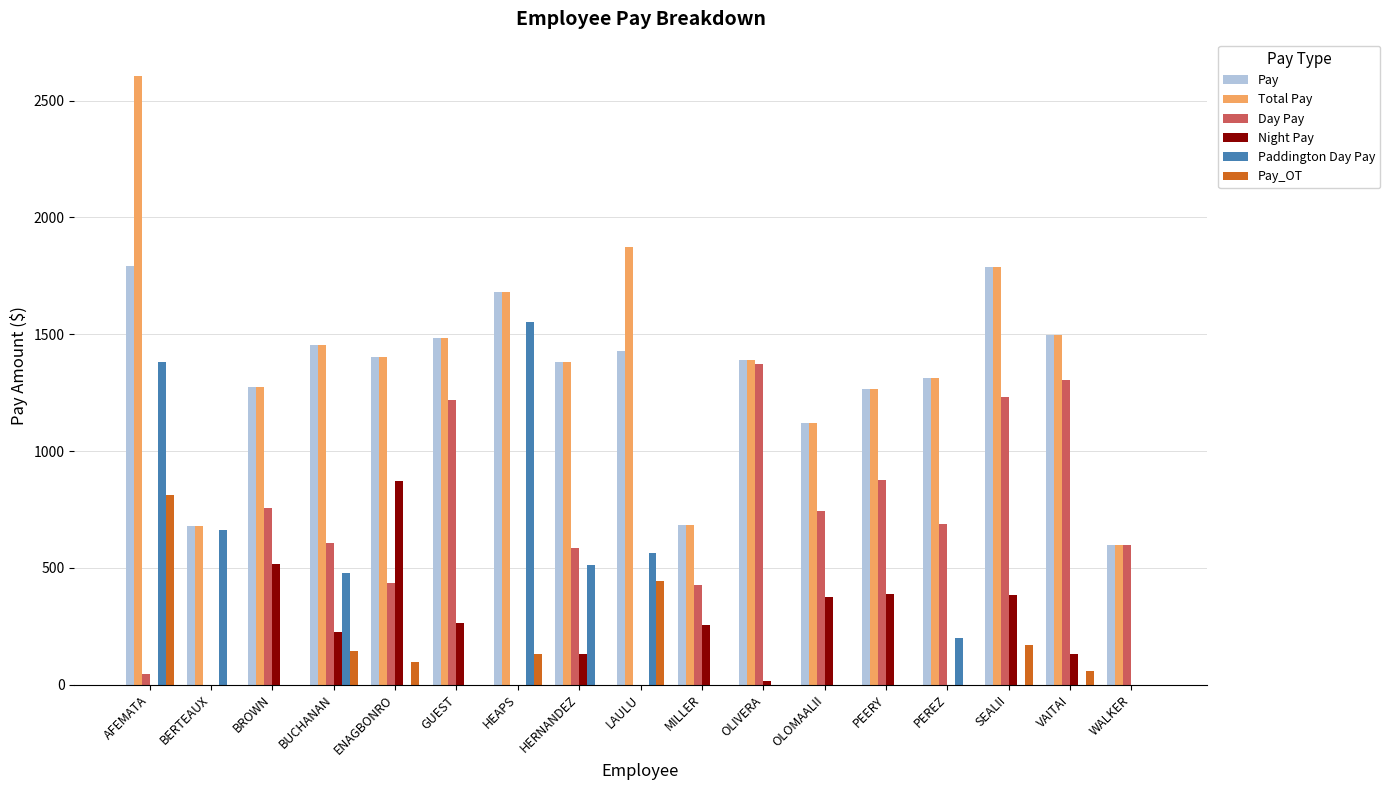

How many series are shown in this chart?

6